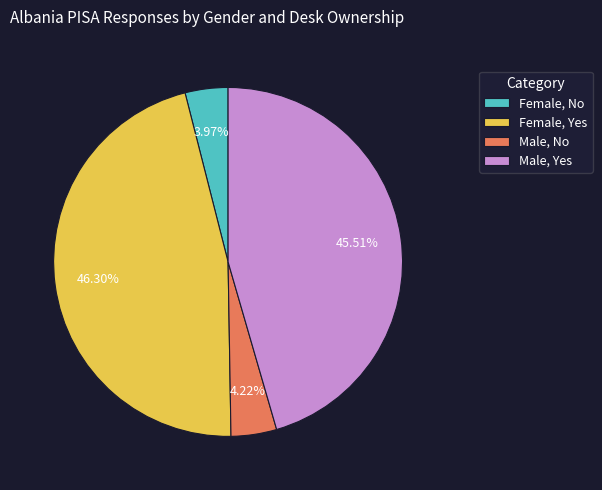

How many slices are in this pie chart?

4